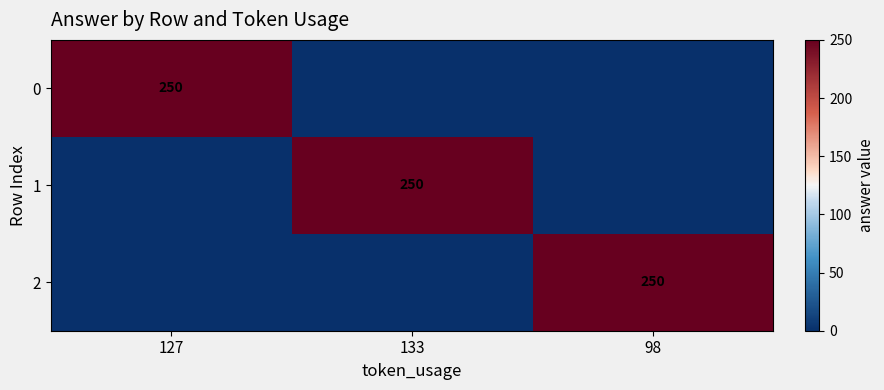

Count the number of data series in this chart.

3